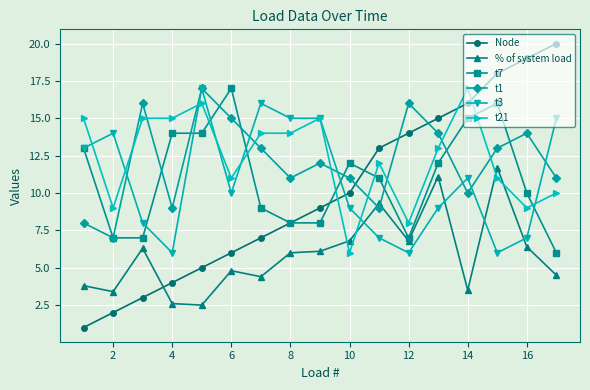

Which series has the largest range (max minus min)?

Node